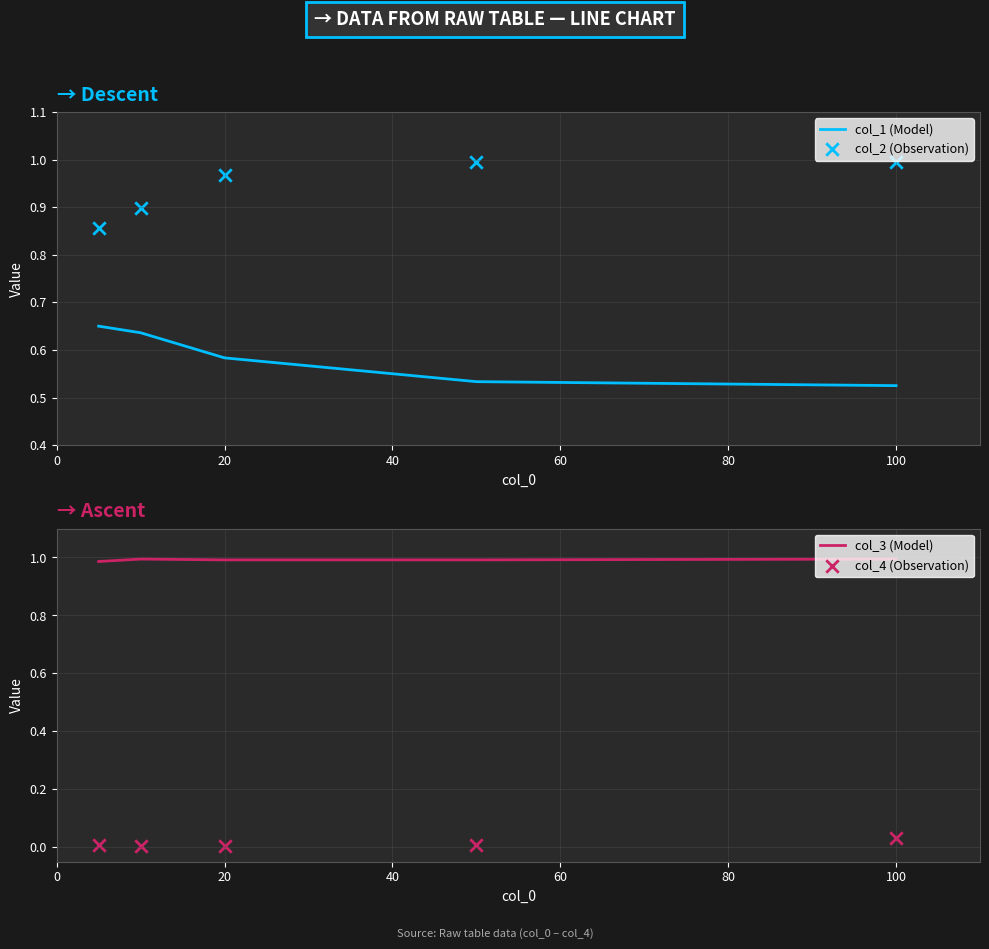

Is it true that col_1 (Model) equals 0.8 at 100?

False